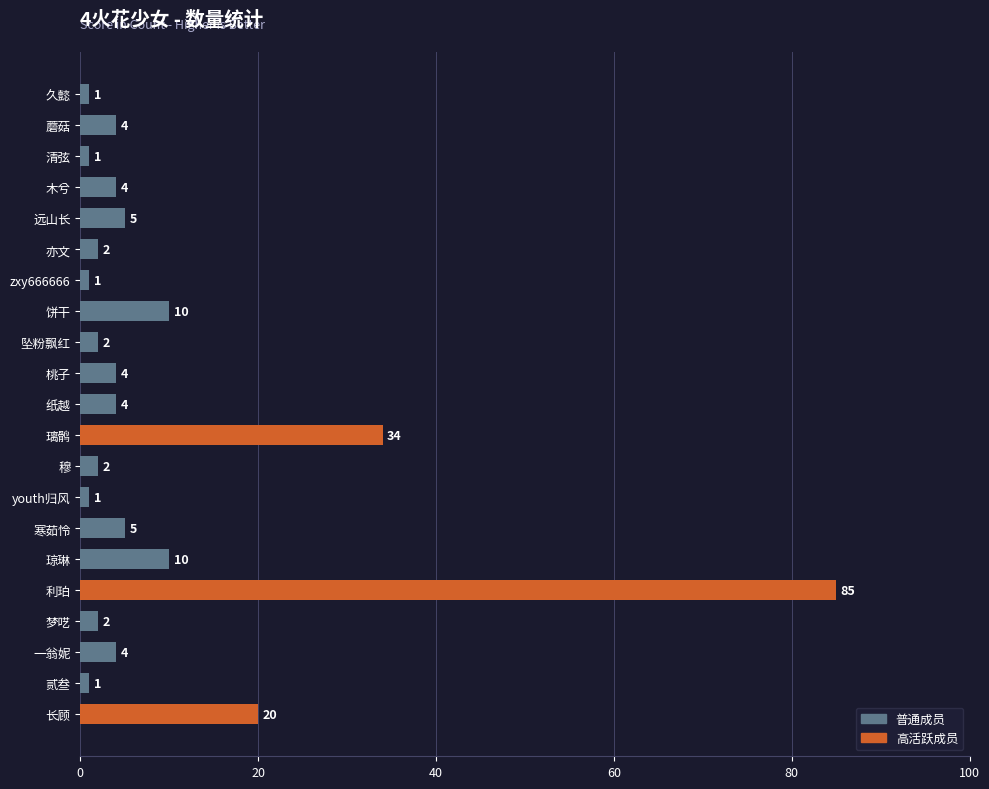

The chart shows a value of 21 at 利珀. True or false?

False